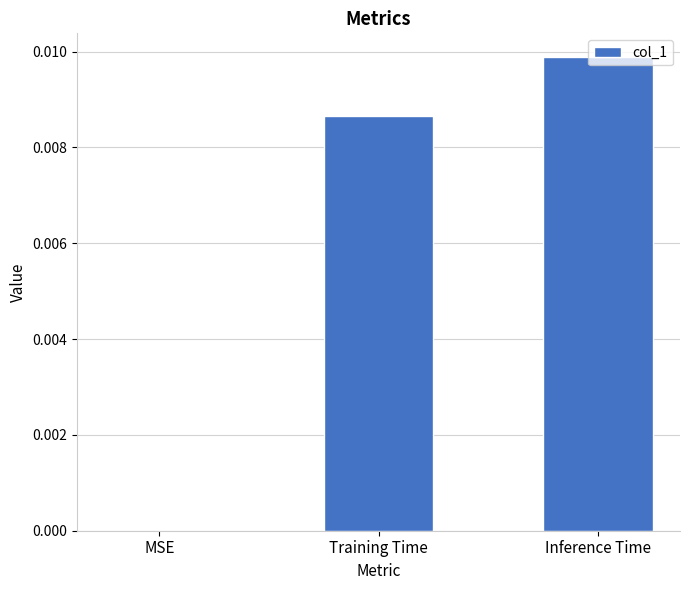

Are the bars grouped side by side (vs. stacked)?

No